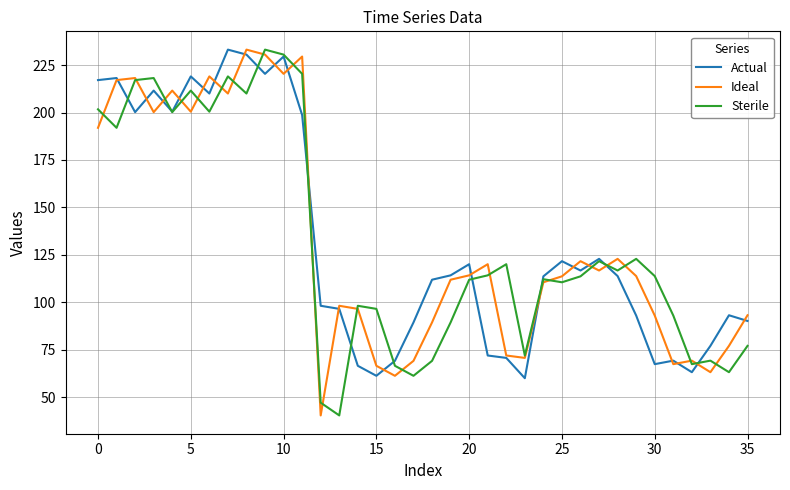

What is the highest value of the Sterile series?

233.2